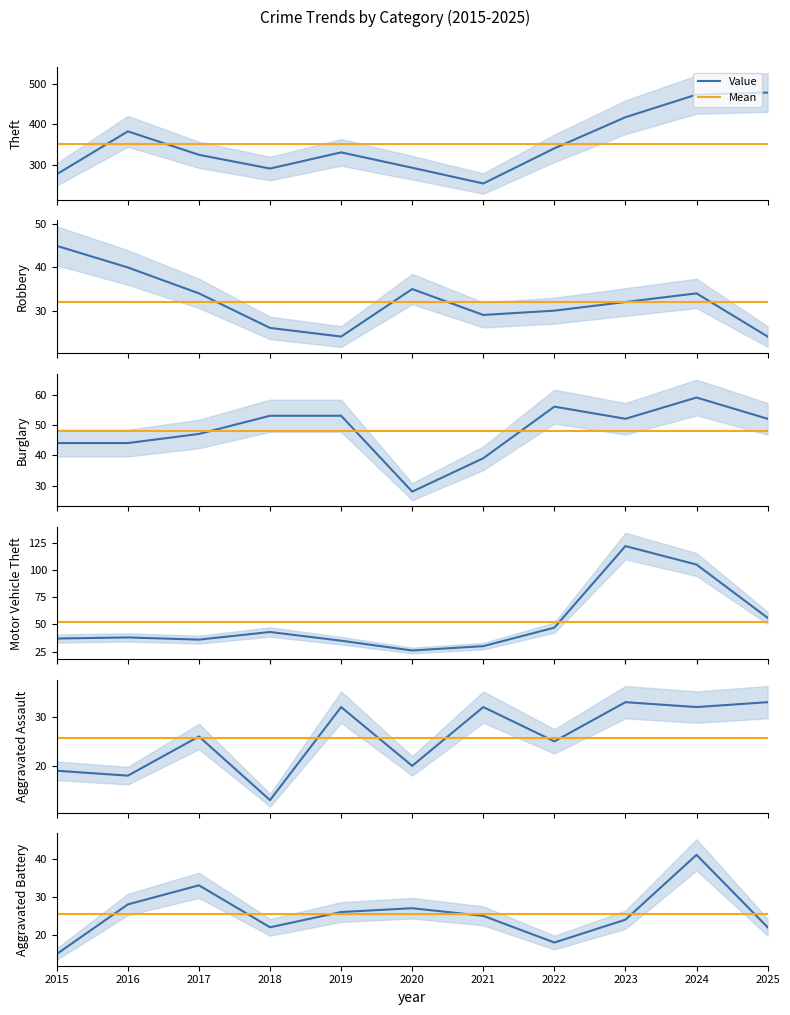

Reading left to right, list all the values displayed in this chart.

Theft: 276	382	324	290	330	292	253	340	417	473	478
Robbery: 45	40	34	26	24	35	29	30	32	34	24
Burglary: 44	44	47	53	53	28	39	56	52	59	52
Motor Vehicle Theft: 37	38	36	43	35	26	30	47	122	105	56
Aggravated Assault: 19	18	26	13	32	20	32	25	33	32	33
Aggravated Battery: 15	28	33	22	26	27	25	18	24	41	22